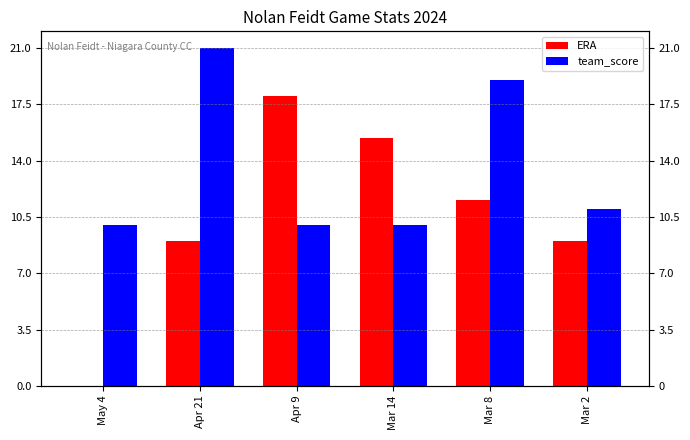

At which category does the chart reach its minimum across all series?

May 4